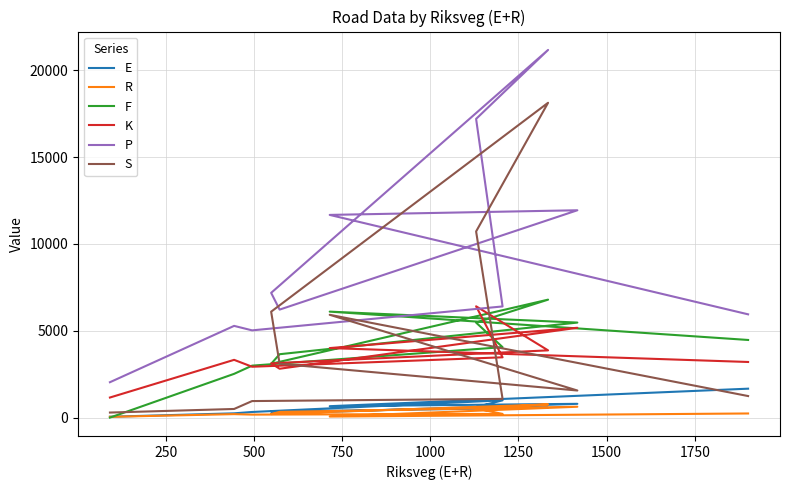

What is the approximate value of R at 1250, to the nearest 10?

760